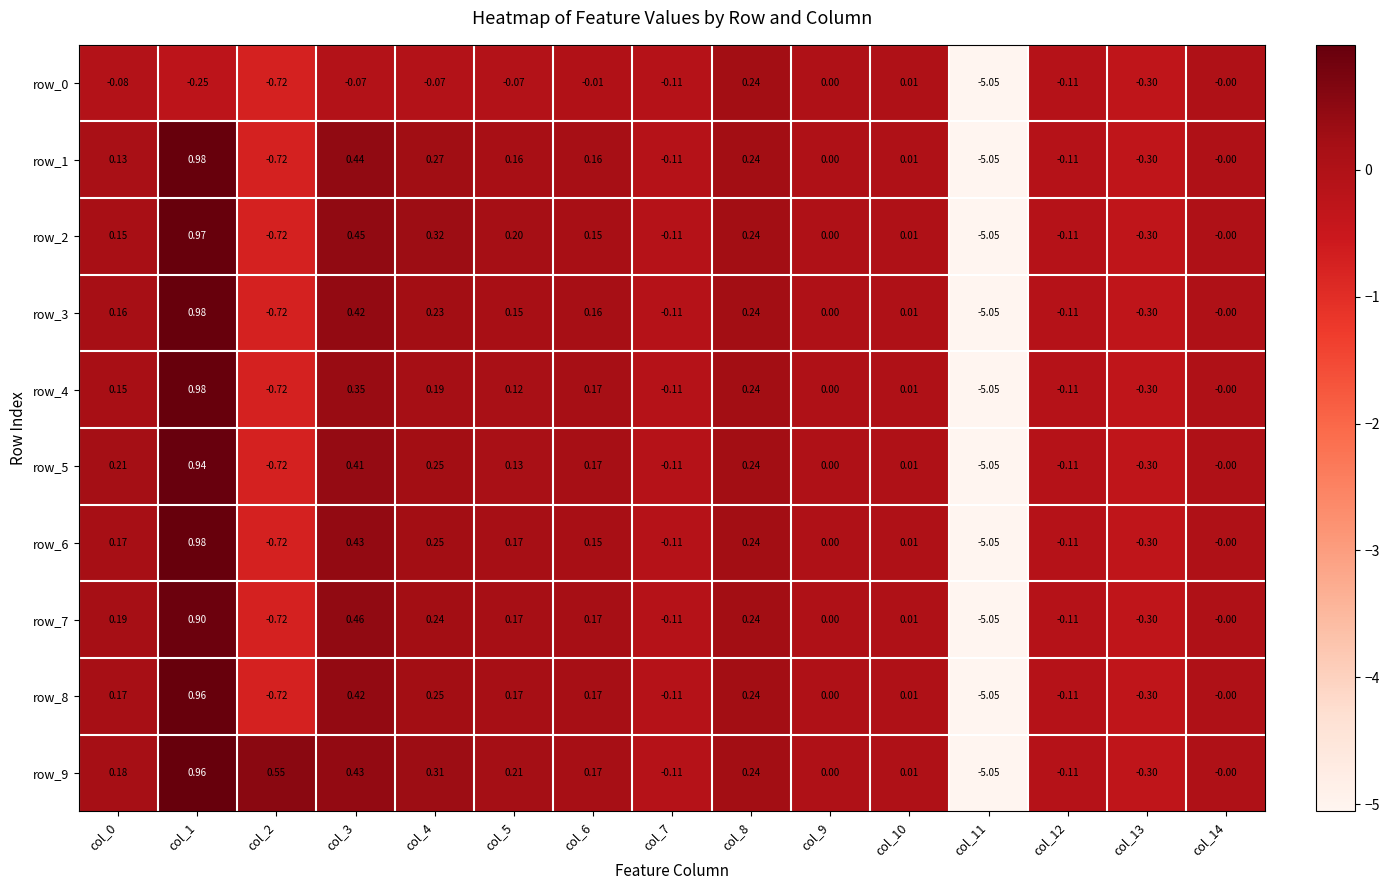

Which has a higher value, col_5 or col_0?

col_5